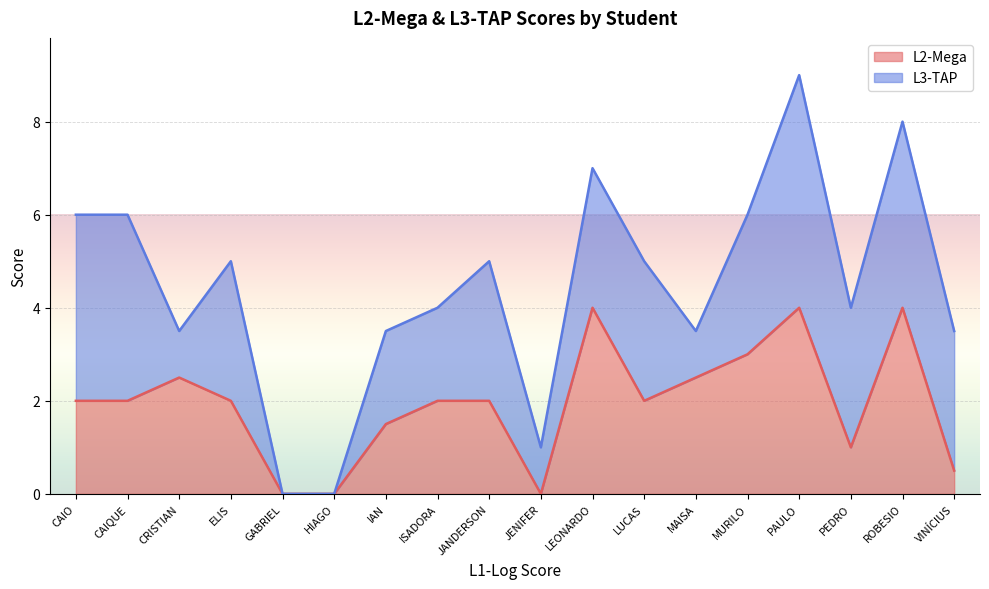

What is the average value?

1.9